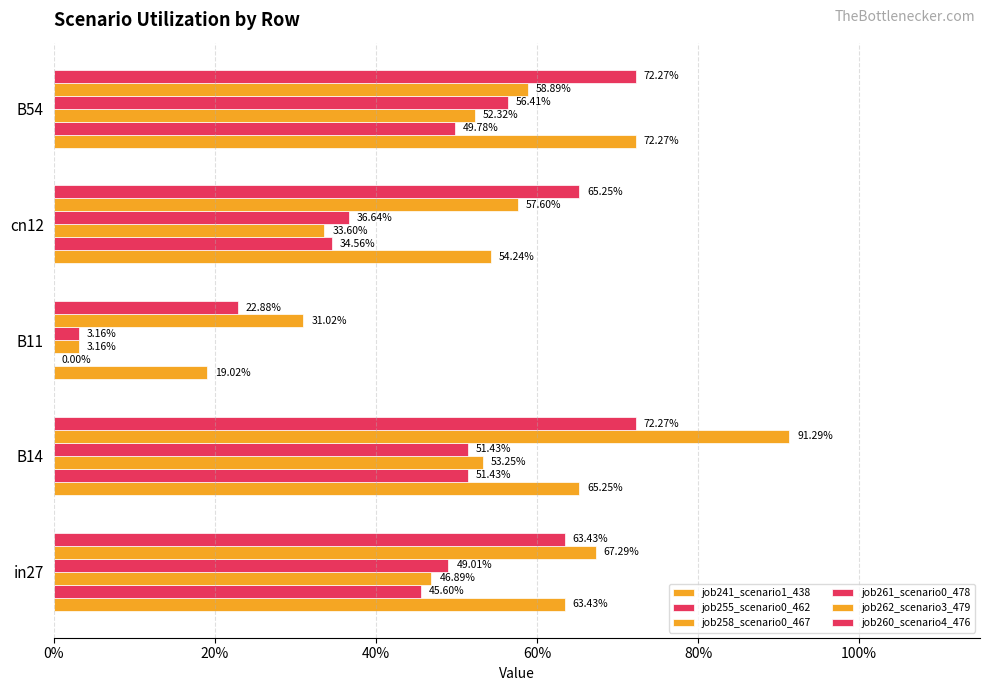

What is the sum of all job255_scenario0_462 values?

1.8